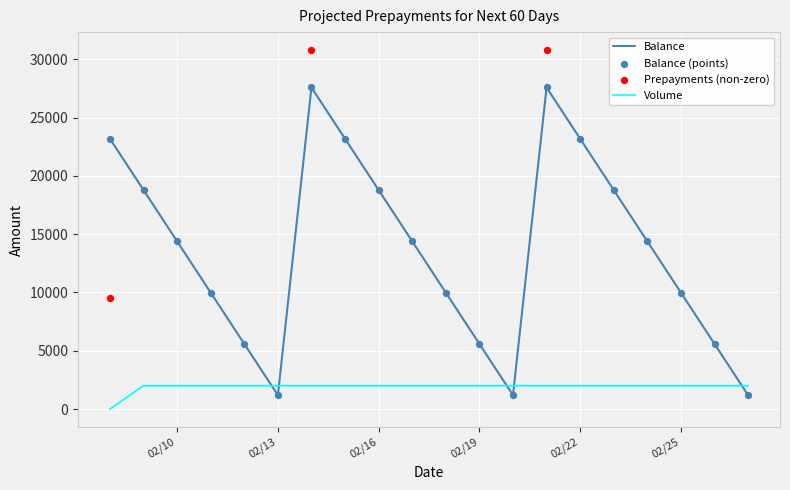

What is the maximum value for Balance?

27590